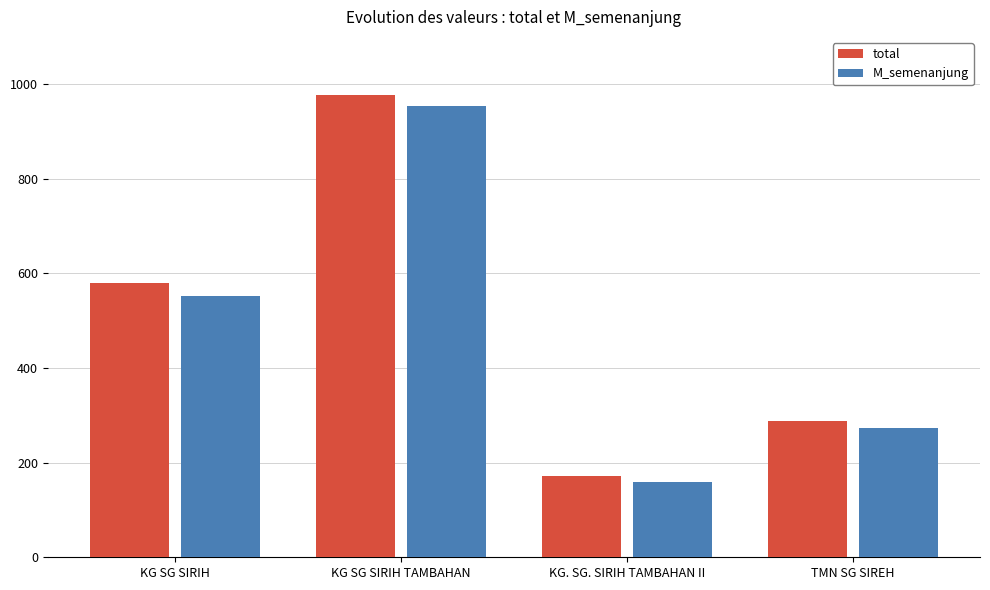

What is the total value across all series at KG SG SIRIH TAMBAHAN?

1931